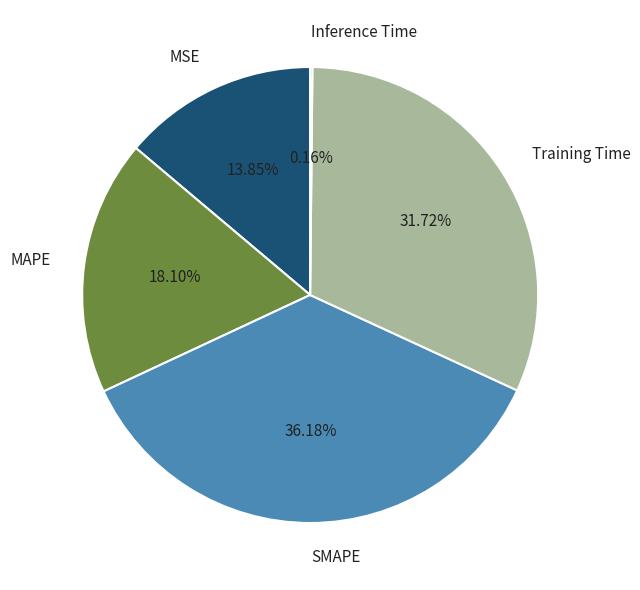

Is Training Time the majority of the pie?

No